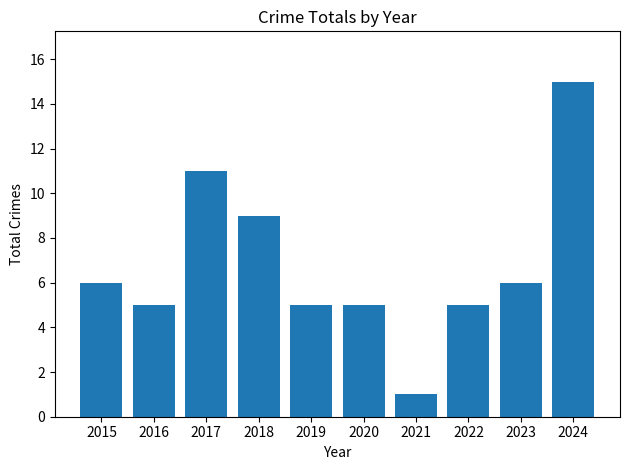

What value does the data have at 2023?

6